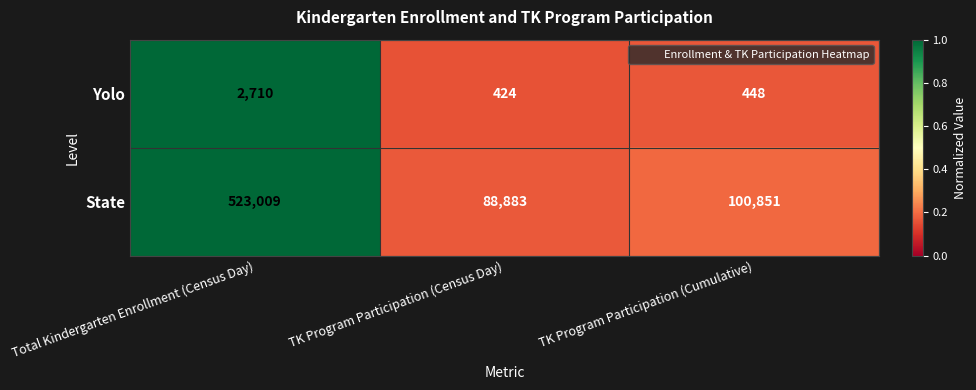

Reading left to right, extract all data points from this chart.

Yolo: 2710	424	448
State: 523009	88883	100851